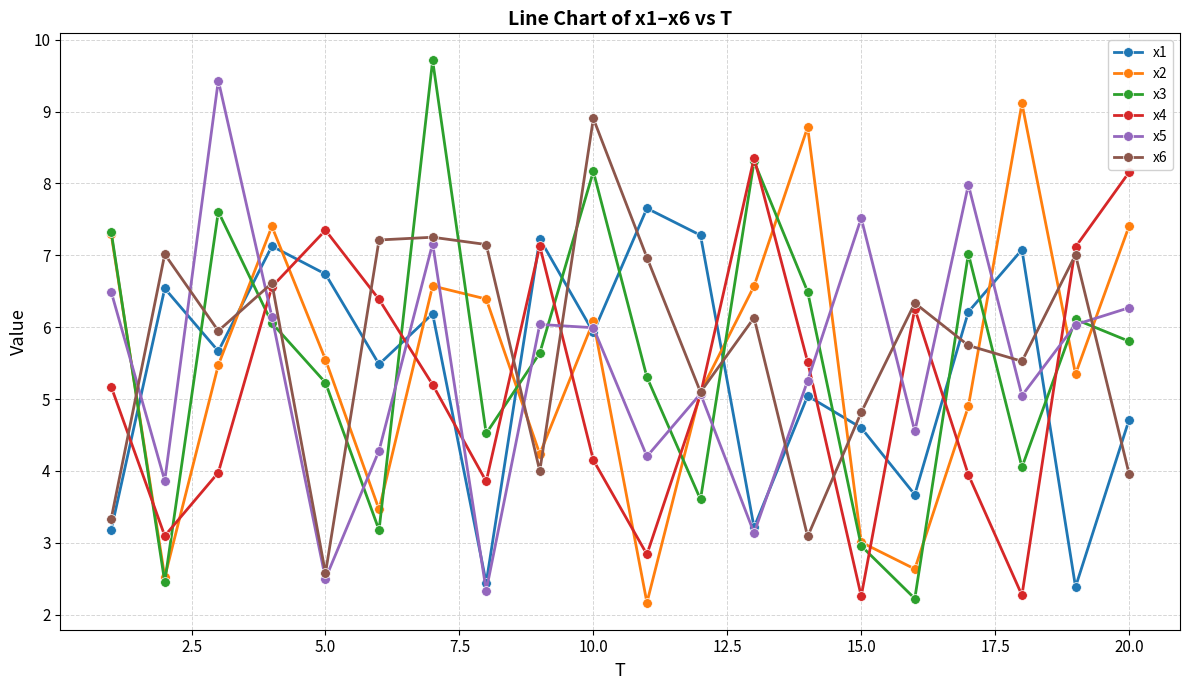

Is this an area chart (filled region under the line)?

No